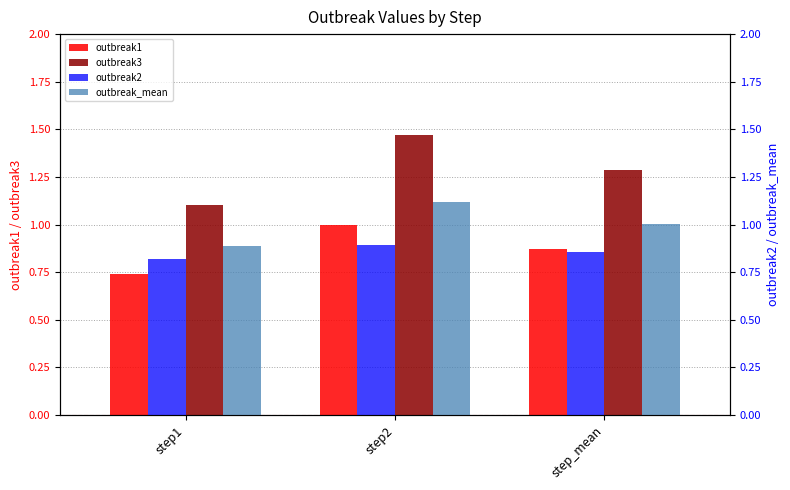

Count the number of categories in the chart.

3